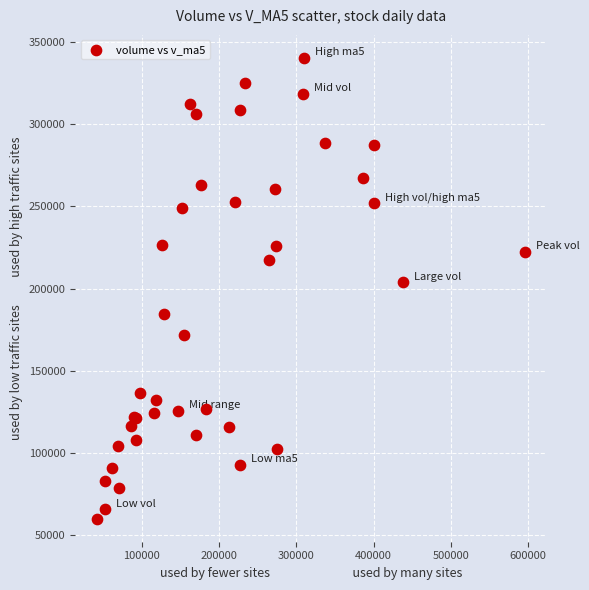

What Y value in the scatter plot is closest to 200139?

203775.5